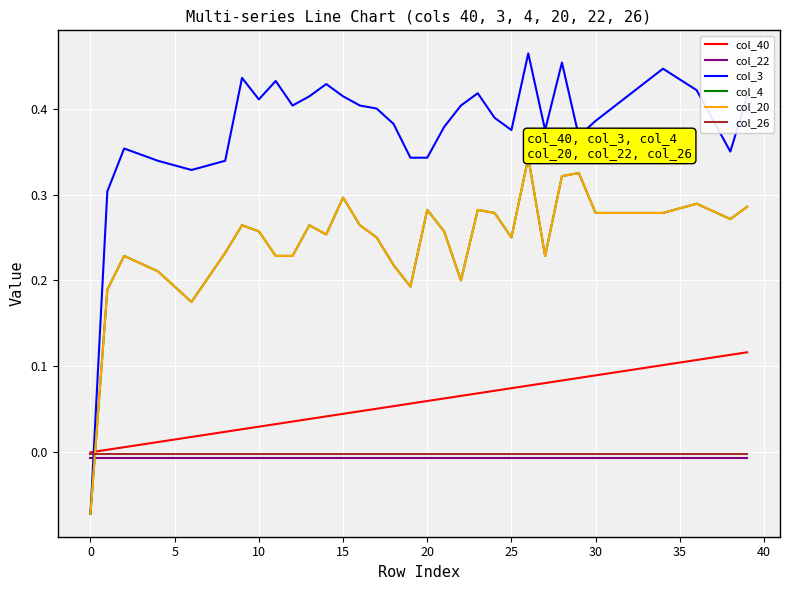

What is the average value of the col_4 series?

0.2